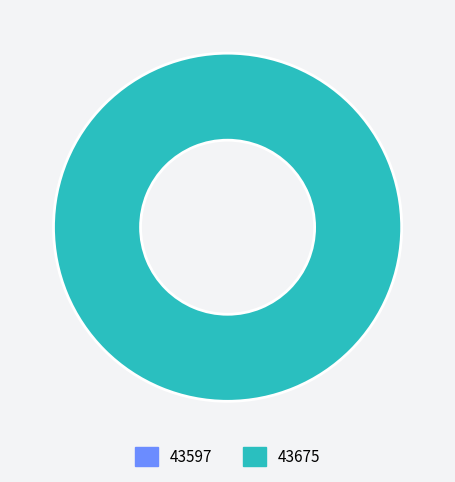

What percentage is NOT represented by 43597?

100.0%